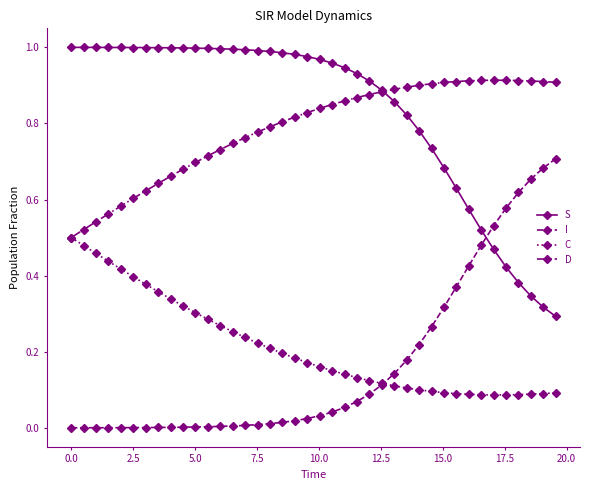

Which series has the largest total across all categories?

S